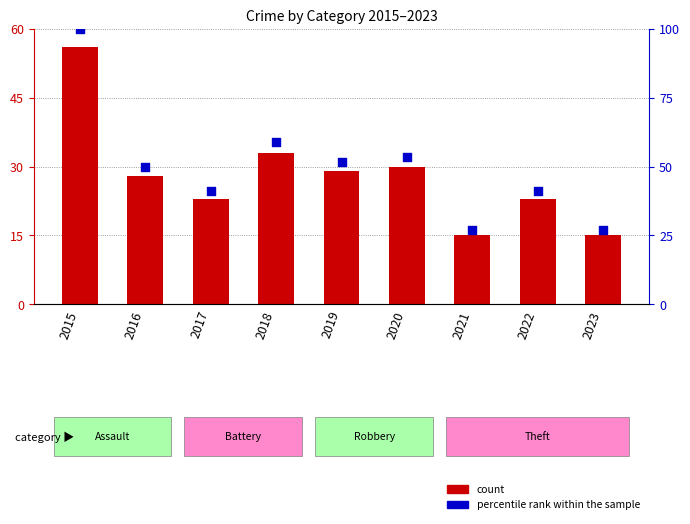

At how many categories does at least one series exceed 25?

9